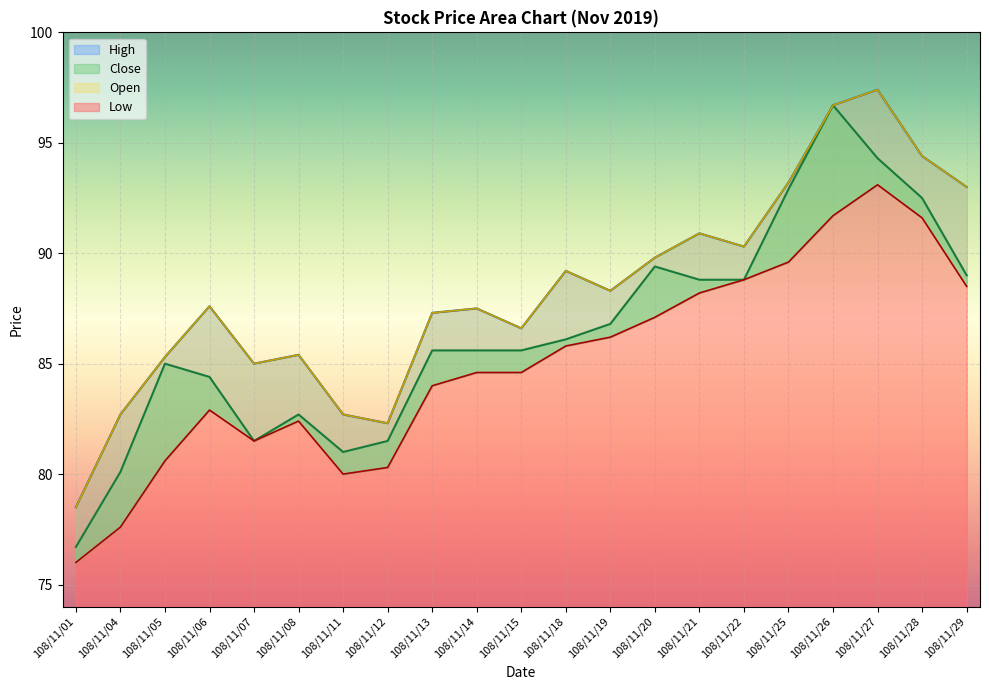

In Open, how many points are lower than both neighbors (excluding endpoints)?

5